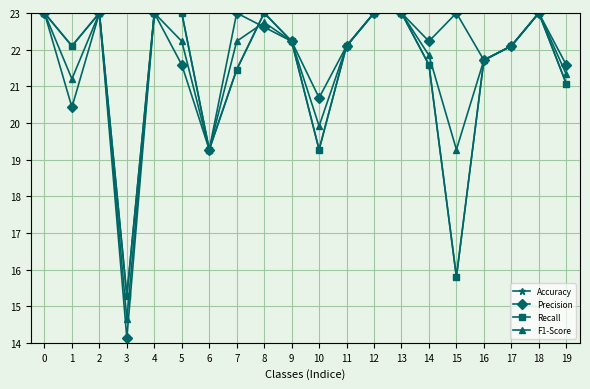

What is the minimum value for F1-Score?

14.6